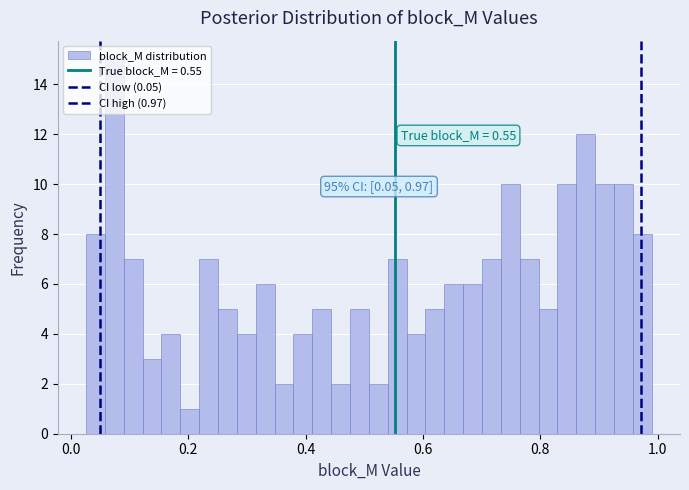

Read against the x-axis, roughly where is the centre of the tallest bar?

0.08